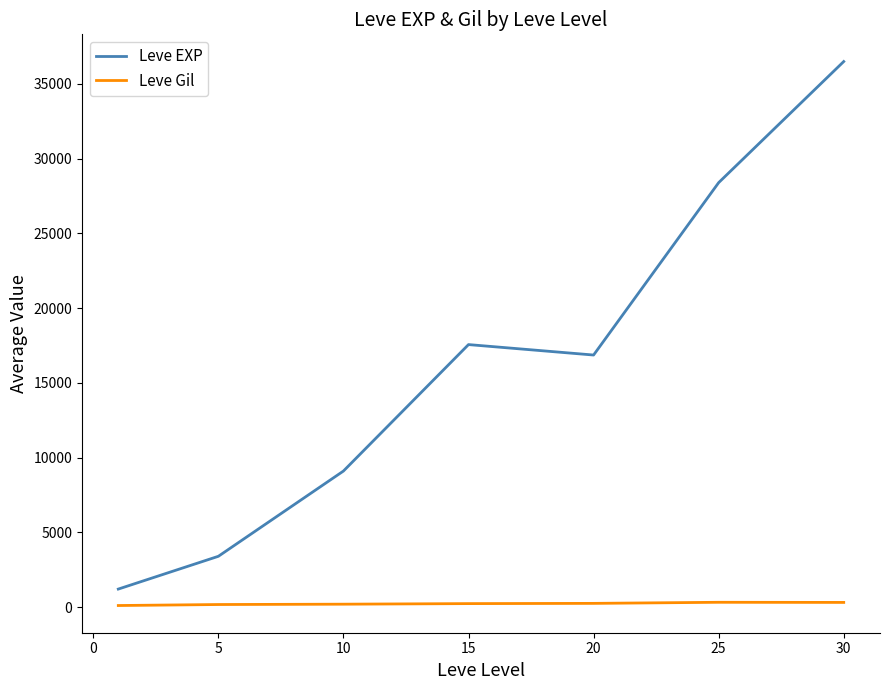

Rank the series by their average value, from lowest to highest.

Leve Gil, Leve EXP